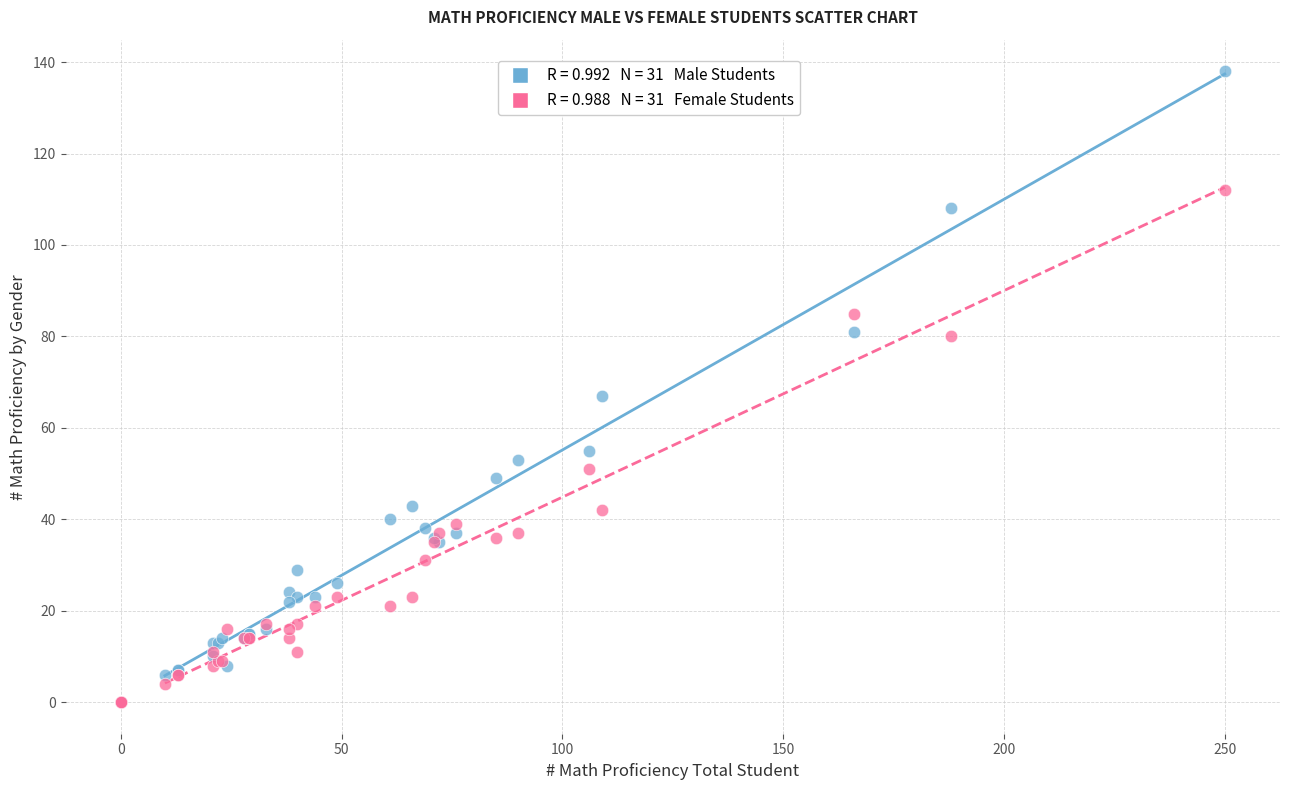

Across all series, what Y value is closest to 69?

67